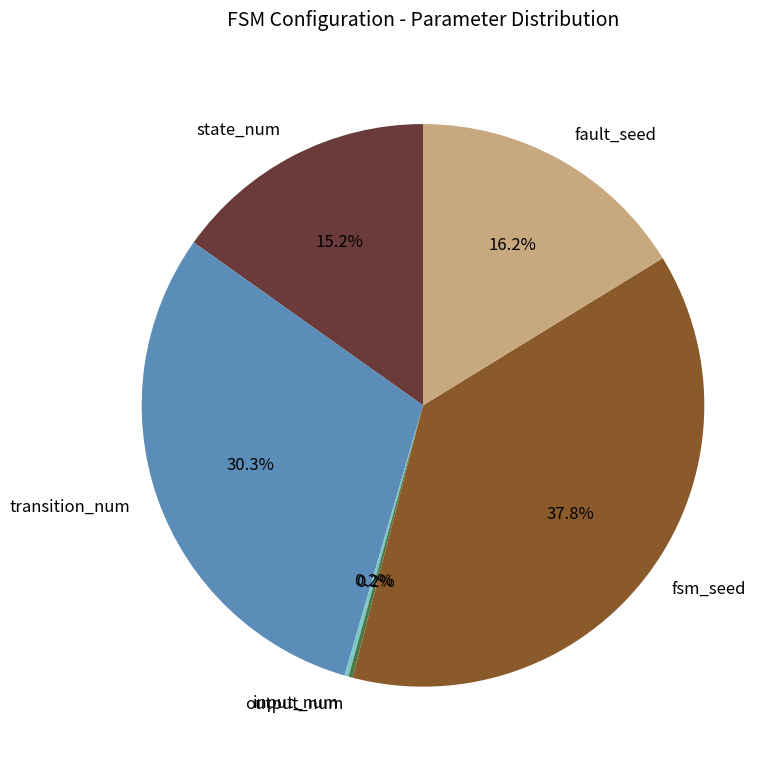

Is fault_seed the majority of the pie?

No